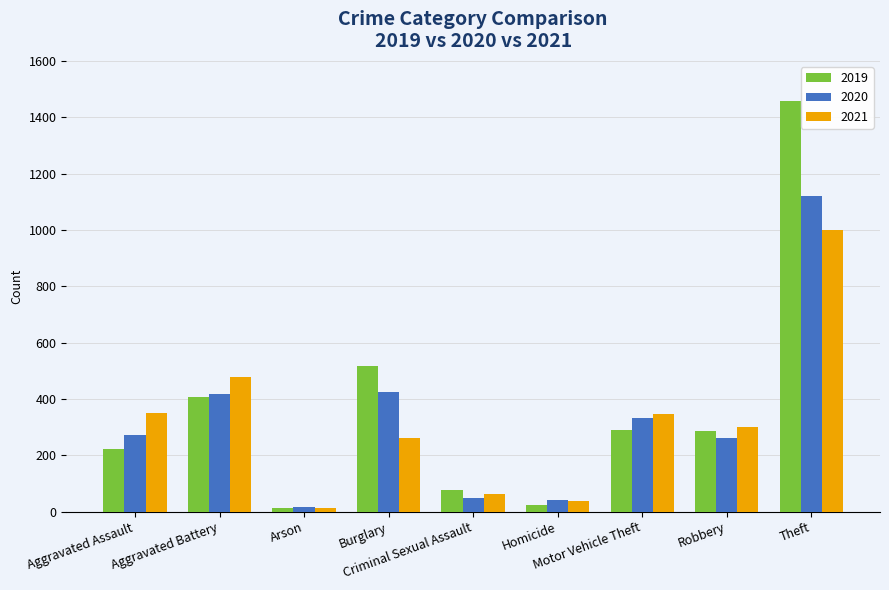

What is the difference between the maximum and second lowest values in the 2019 series?

1437